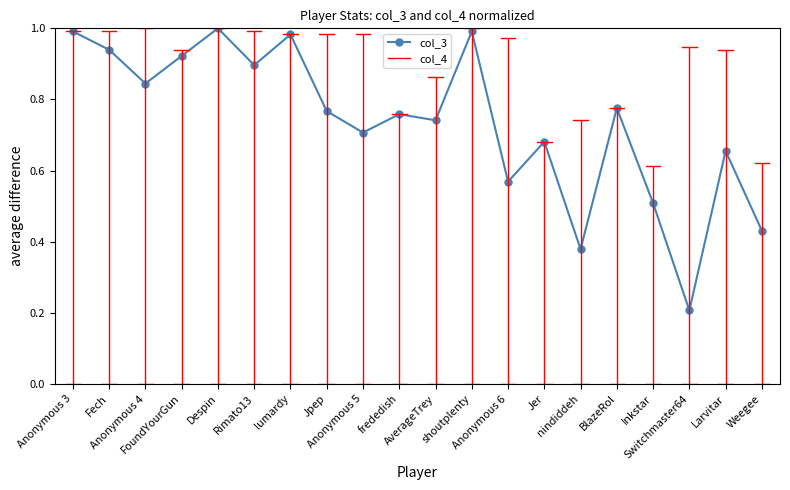

What is the sum of all values?

14.8